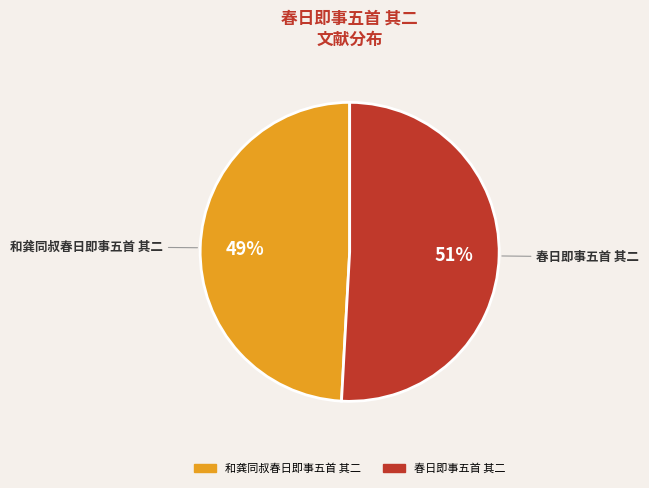

Count the number of slices in the pie.

2